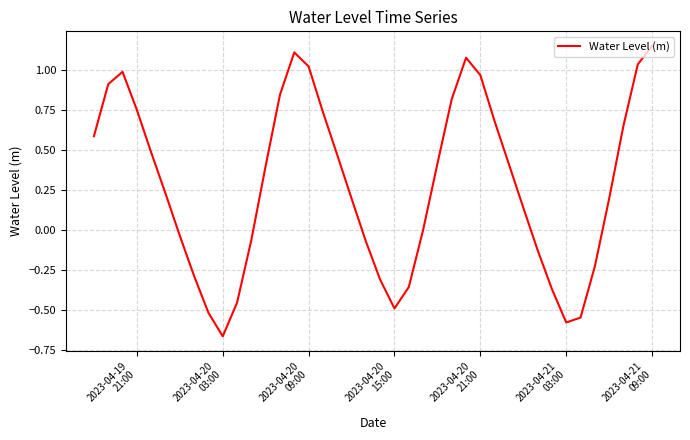

What is the difference between the second highest and minimum values?

1.8